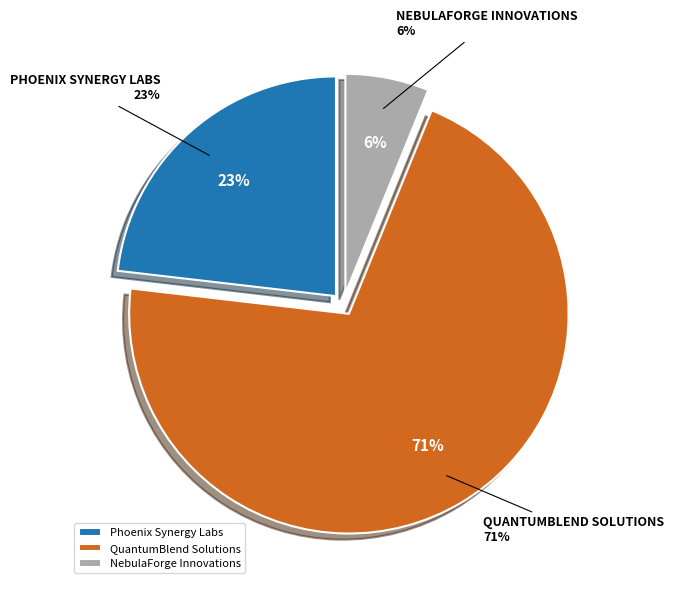

True or false: Phoenix Synergy Labs accounts for 14% of the total.

False